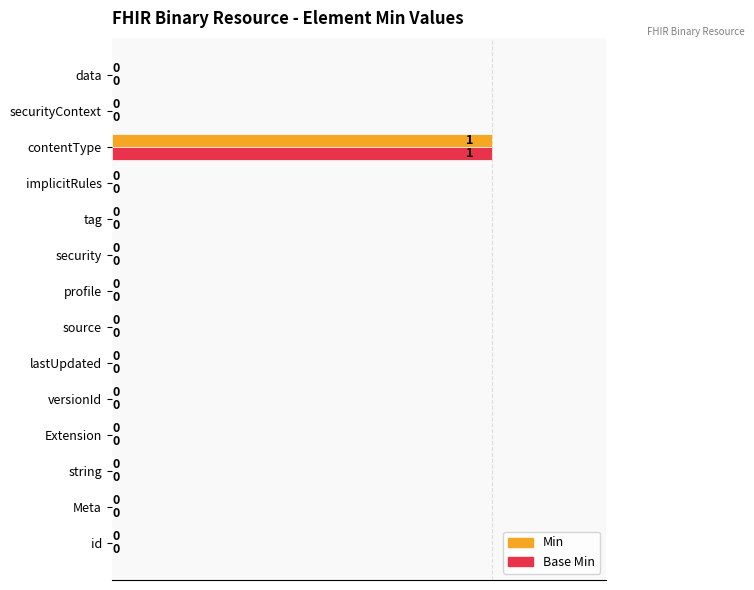

Which label corresponds to the largest value in the chart?

contentType